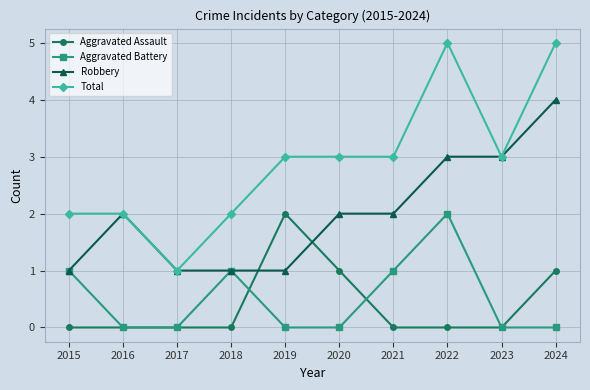

True or false: Total and Aggravated Battery intersect in this chart.

False